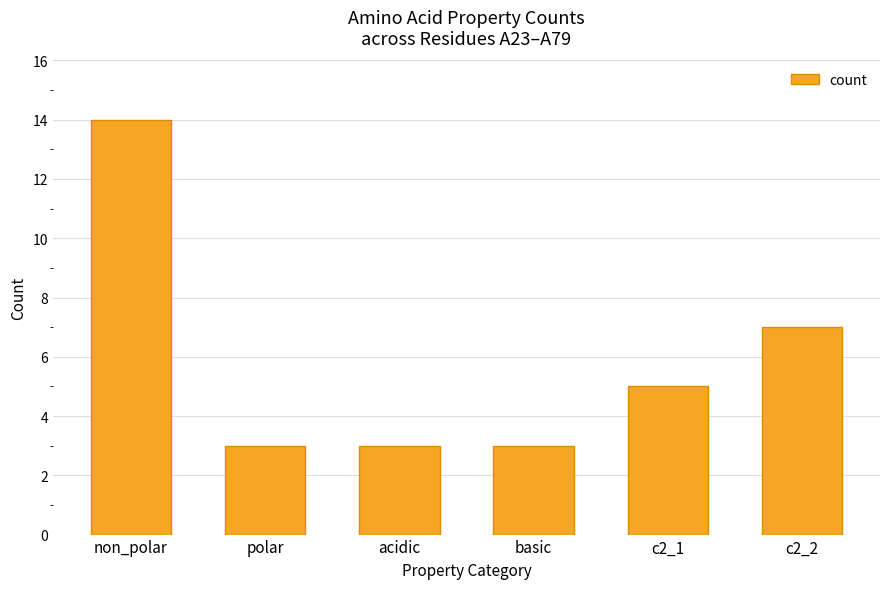

What position from the left is non_polar?

1